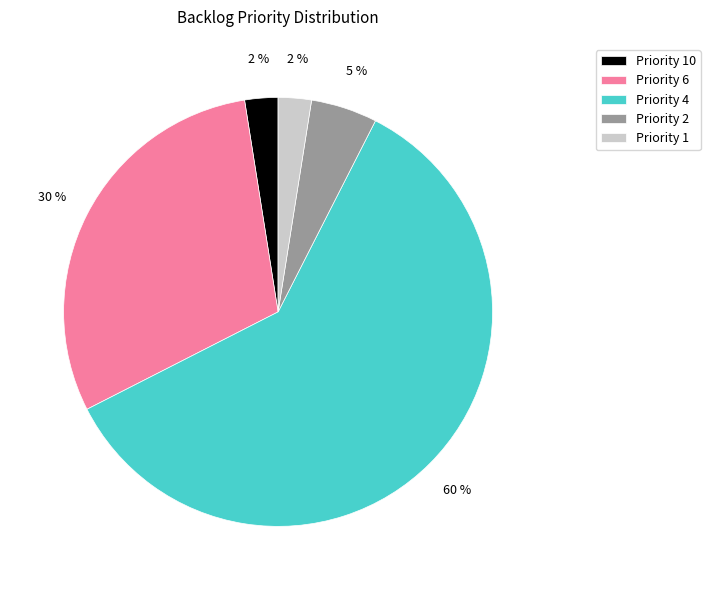

Is the sum of Priority 6 and Priority 4 greater than half?

Yes